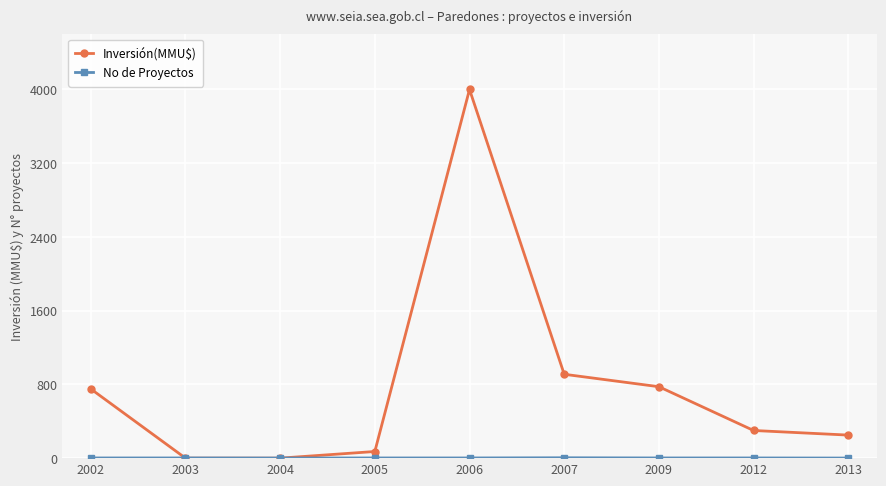

Does the chart display data point markers on the line(s)?

Yes